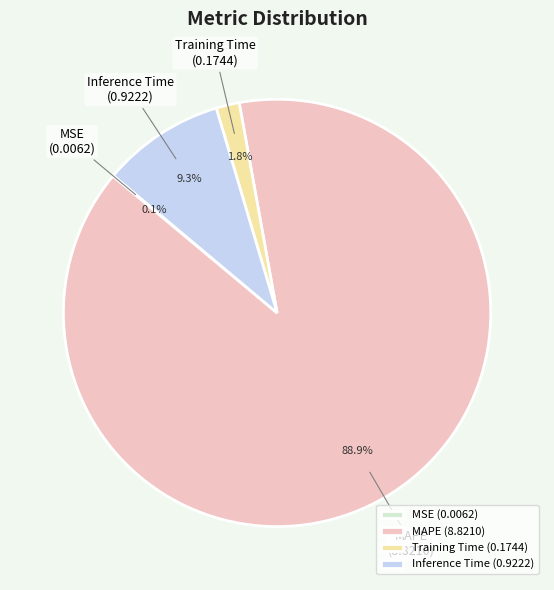

Is the sum of MAPE and Inference Time greater than half?

Yes